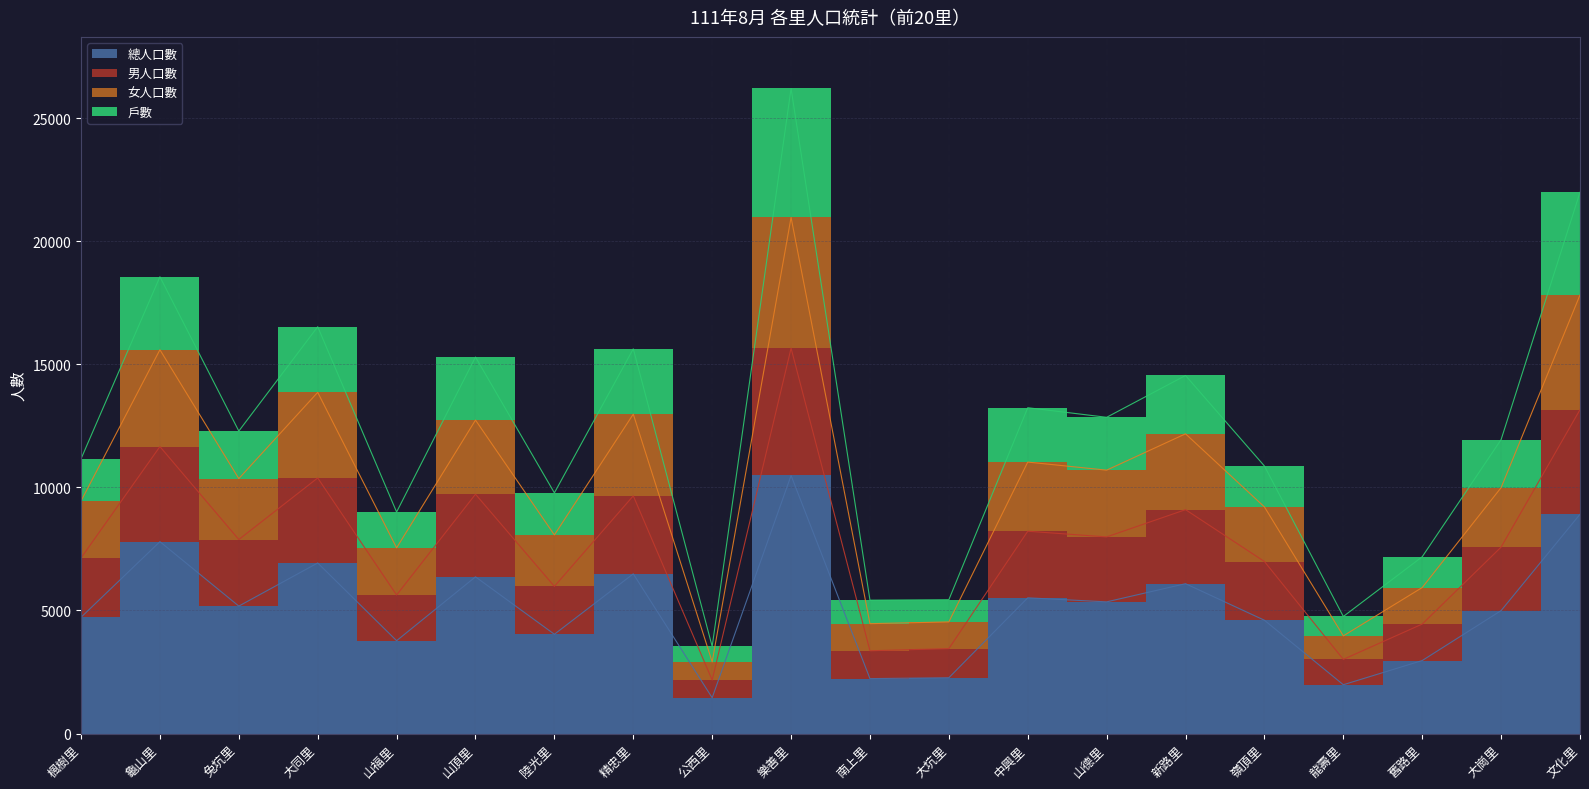

At which label does 男人口數 first exceed 7882?

龜山里